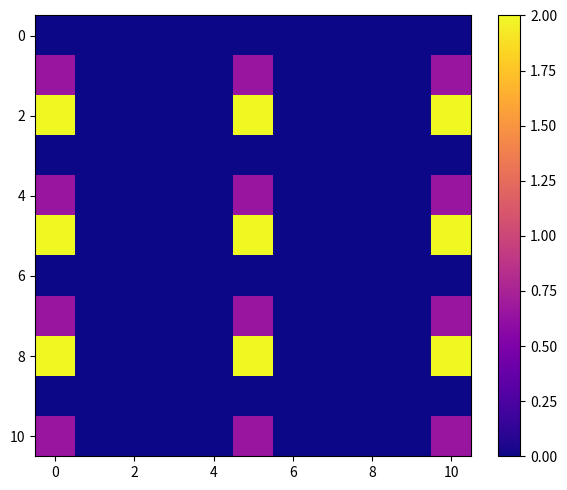

What is the maximum value shown in the chart?

2.0